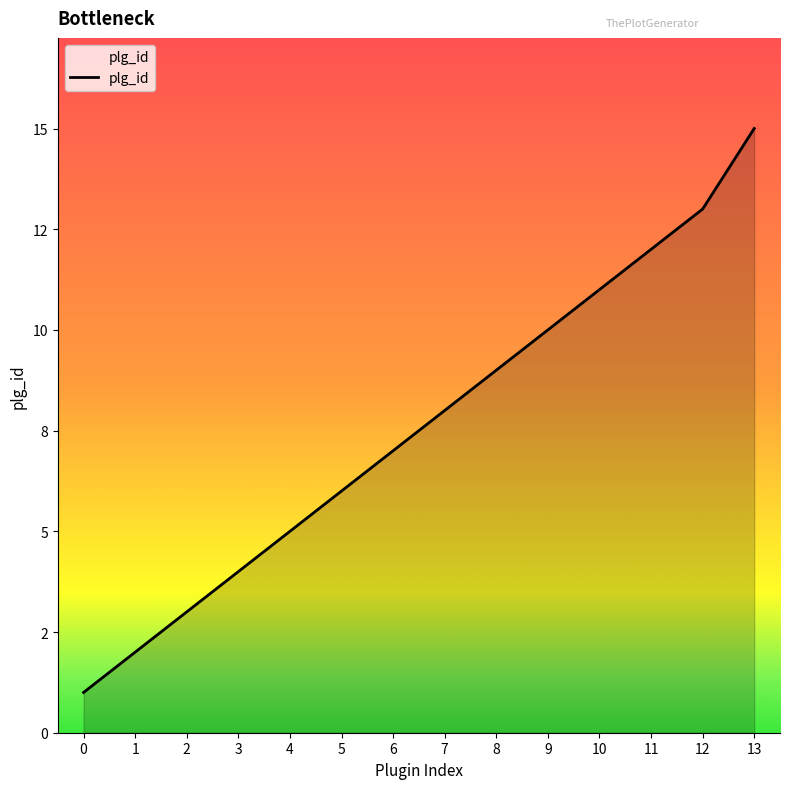

What is the difference between the second highest and second lowest values?

11